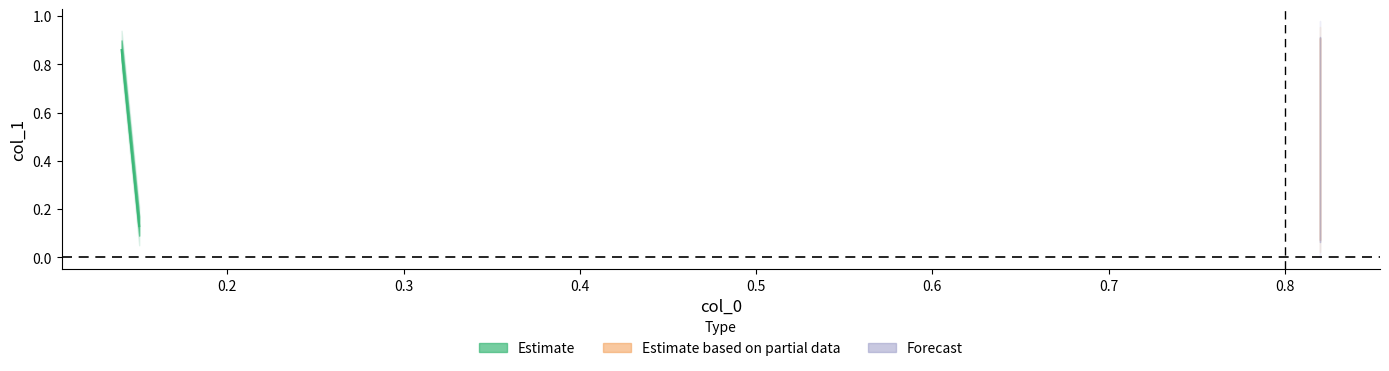

Rank the categories by value from lowest to highest.

0.82, 0.15, 0.14, 0.82